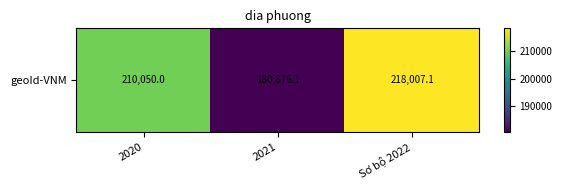

Reading left to right, extract all data points from this chart.

2020=210050.0	2021=180876.1	Sơ bộ 2022=218007.1